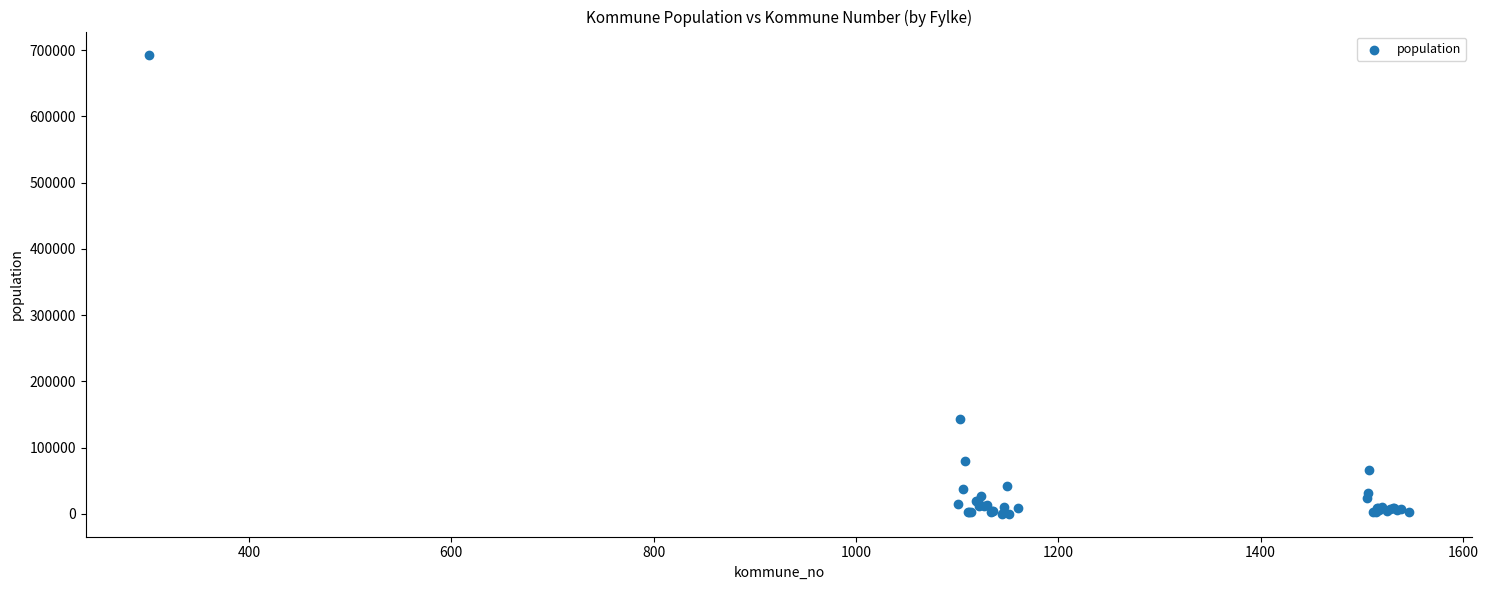

What Y value in the scatter plot is closest to 346846?

143574